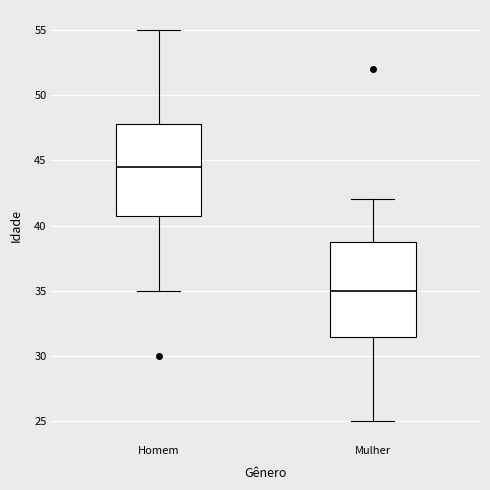

Which box has the highest median line?

Homem